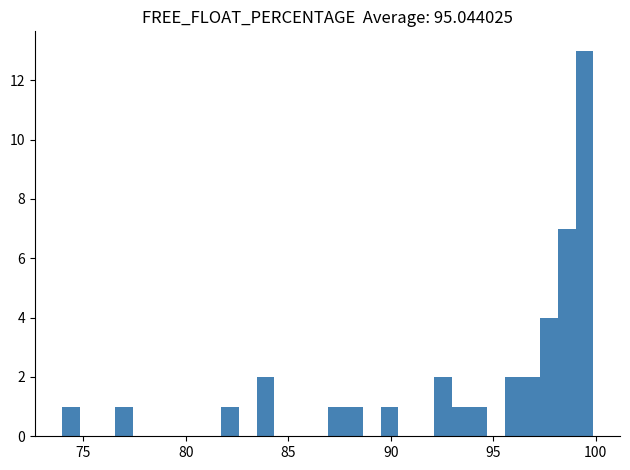

Read against the x-axis, roughly where is the centre of the tallest bar?

99.5